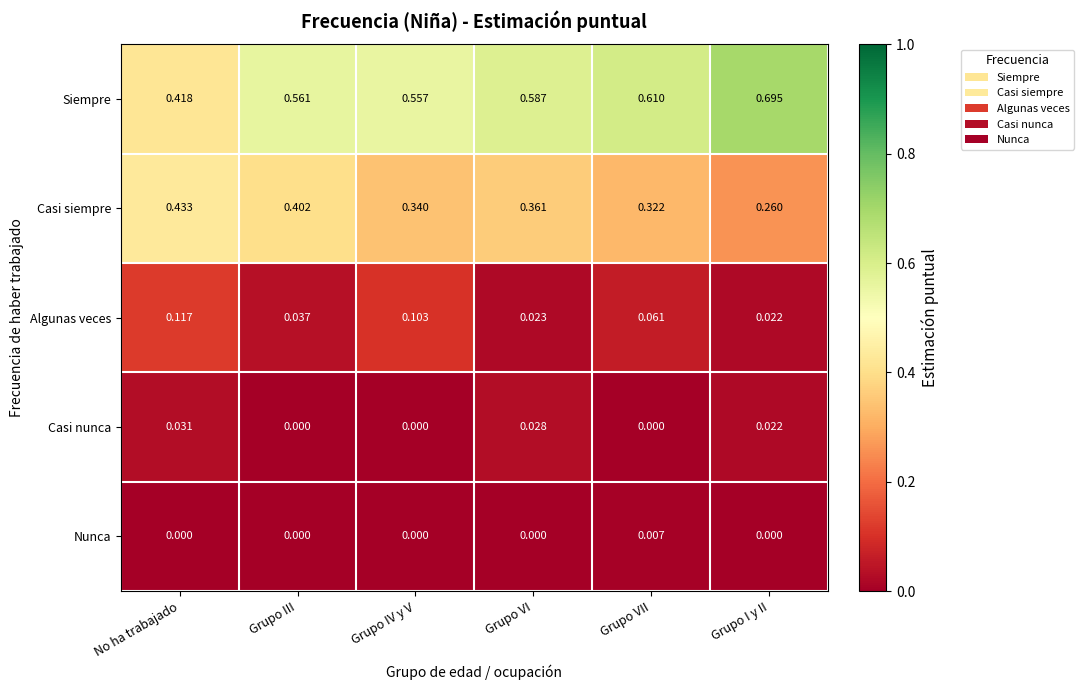

Which series has the widest spread of values?

Siempre